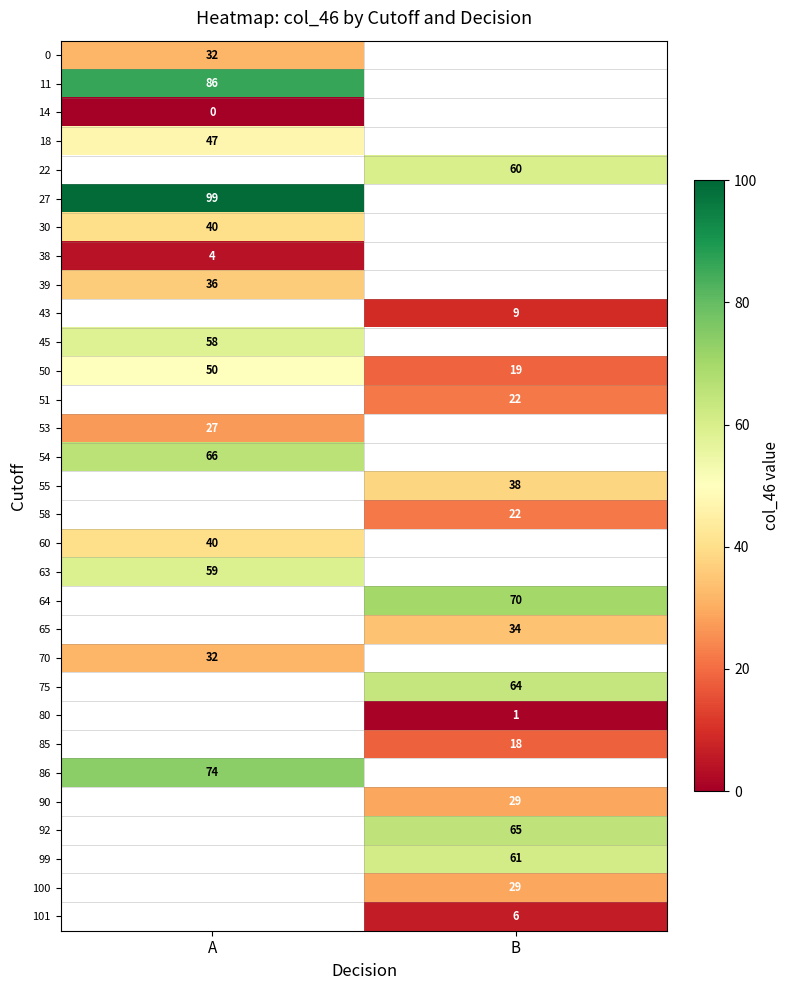

What is the approximate value of 50 at A, to the nearest 5?

50